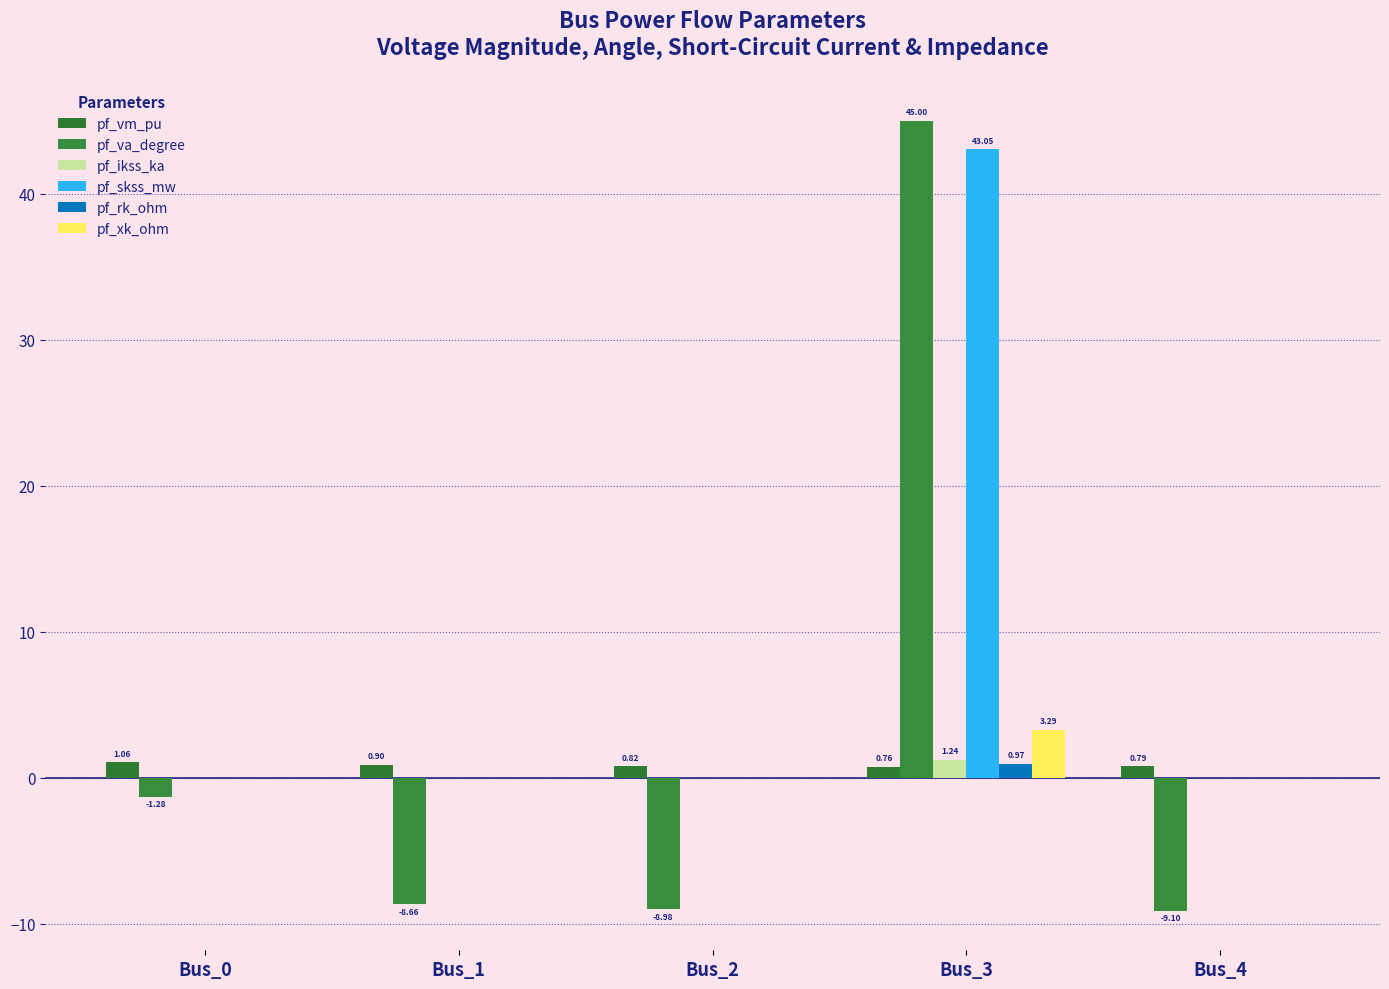

Reading left to right, list all the values displayed in this chart.

pf_vm_pu: 1.1	0.9	0.8	0.8	0.8
pf_va_degree: -1.3	-8.7	-9.0	45.0	-9.1
pf_ikss_ka: 0.0	0.0	0.0	1.2	0.0
pf_skss_mw: 0.0	0.0	0.0	43.1	0.0
pf_rk_ohm: 0.0	0.0	0.0	1.0	0.0
pf_xk_ohm: 0.0	0.0	0.0	3.3	0.0